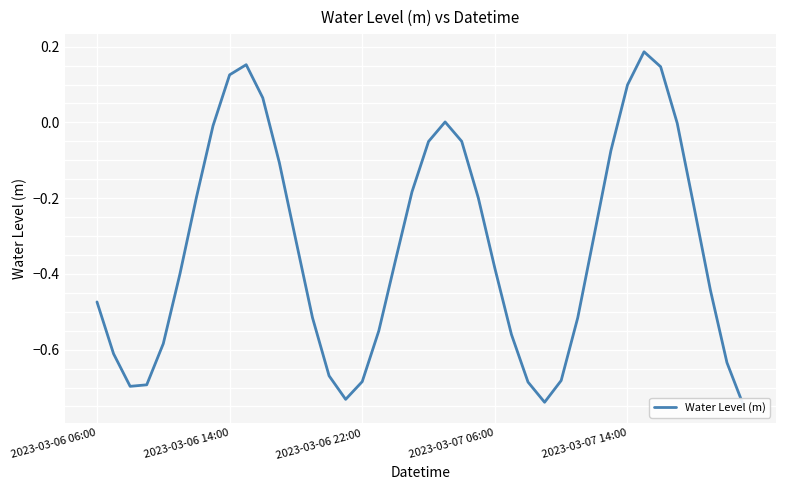

What is the value of the 4th point from the left?

-0.7